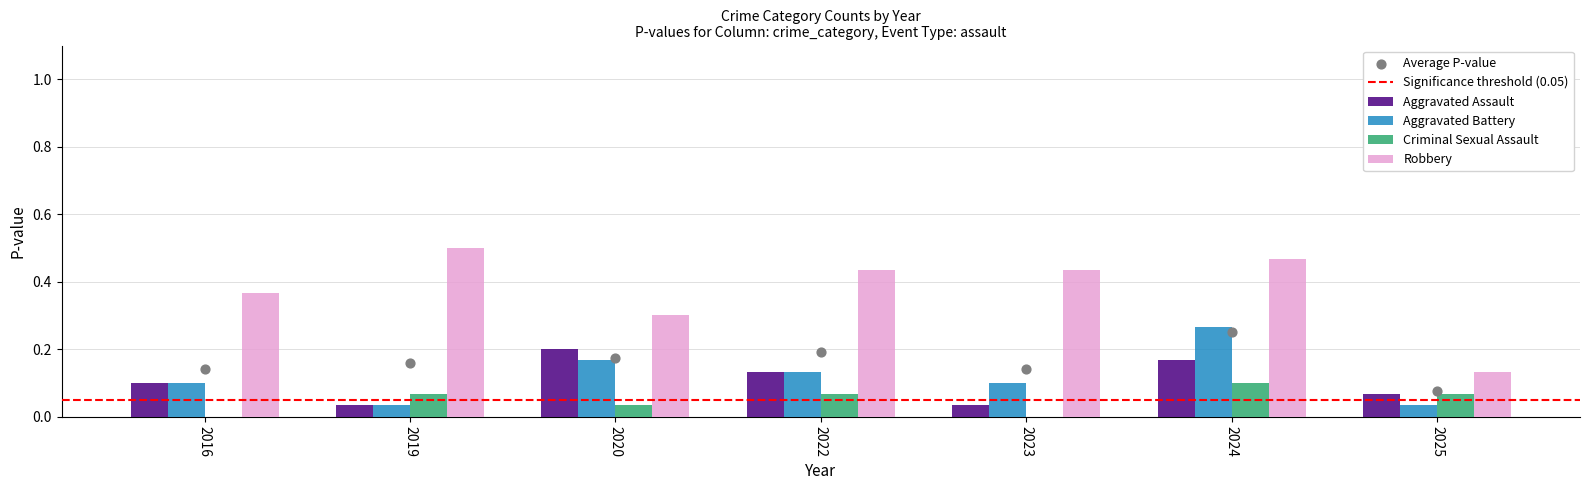

Which series has the largest total across all categories?

Robbery